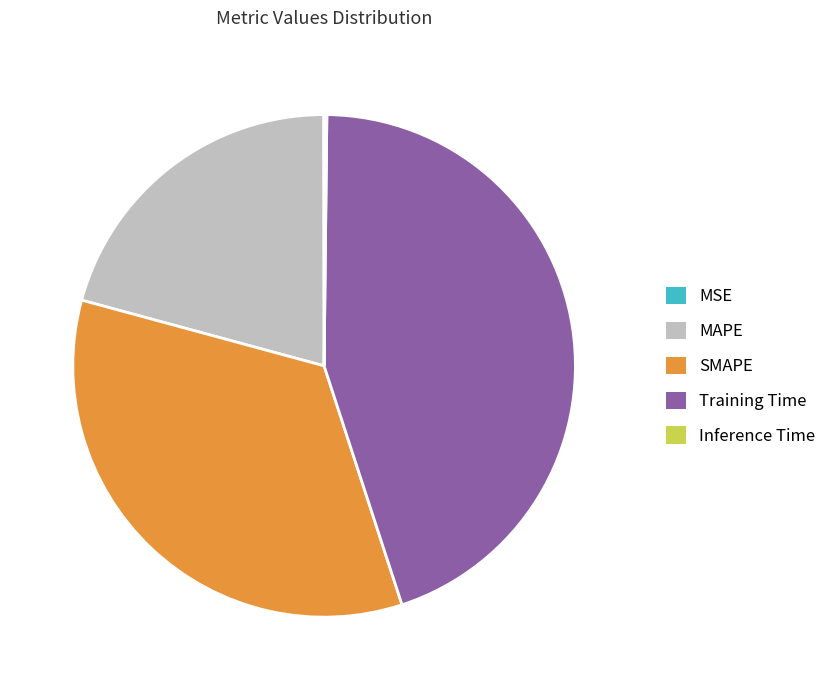

What is the largest slice in the pie chart?

Training Time